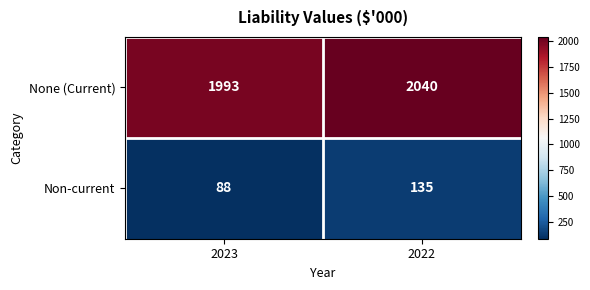

How many series are shown in this chart?

2